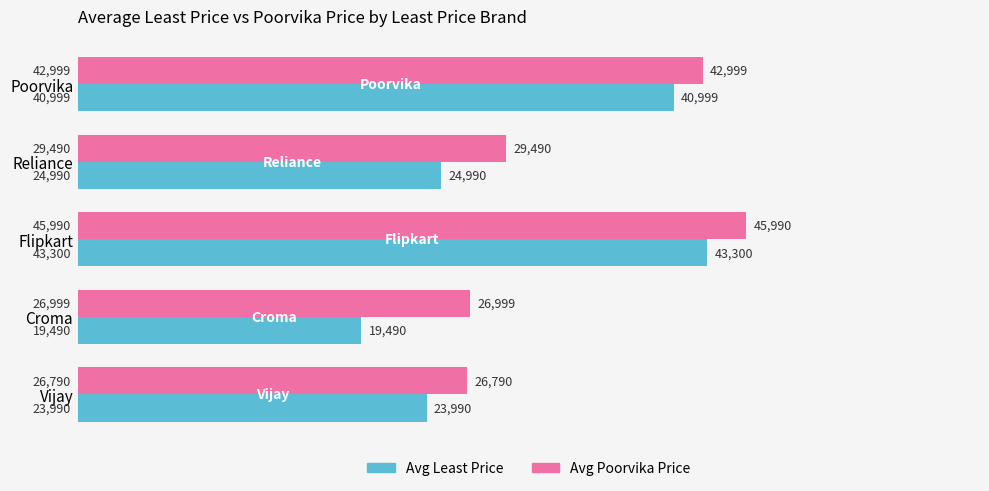

What is the highest value of the Avg Poorvika Price series?

45990